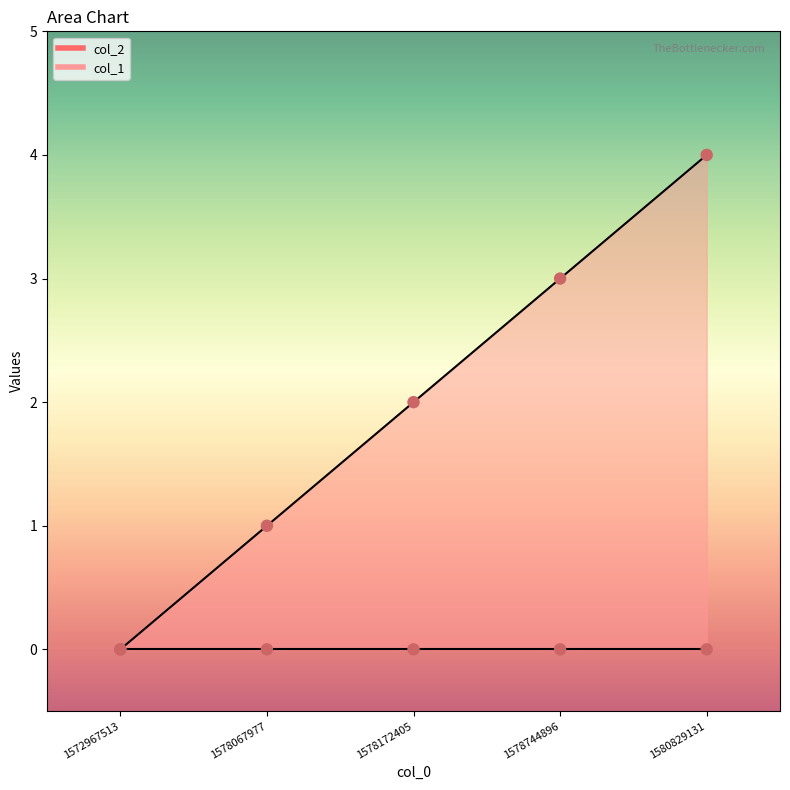

What is the change in value from 1578744896 to 1580829131?

+1